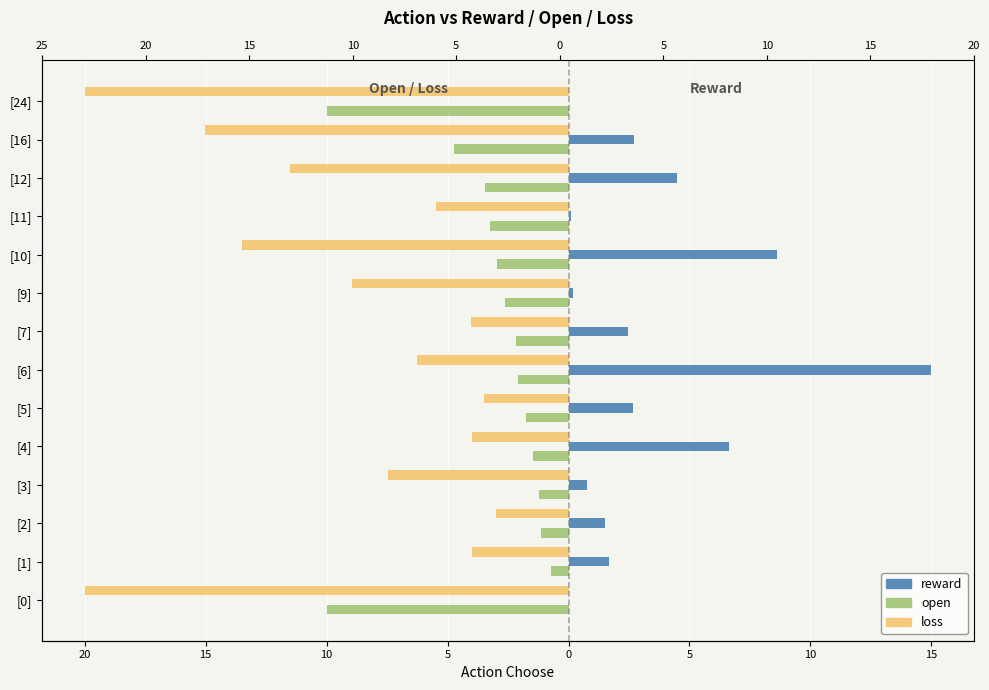

What is the smallest value displayed?

-20.0